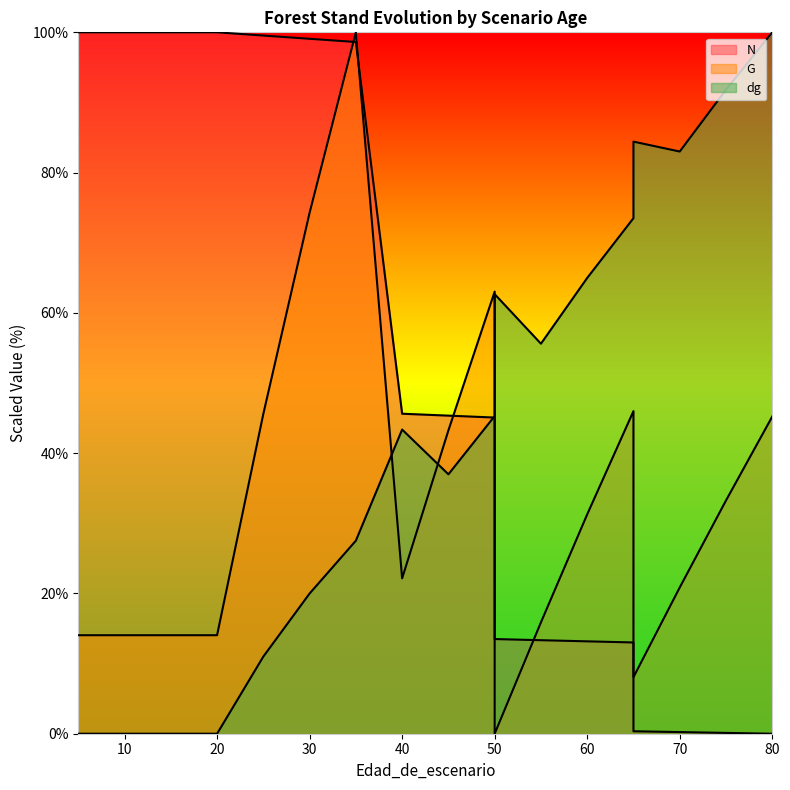

How many intersections are there between dg and G?

3